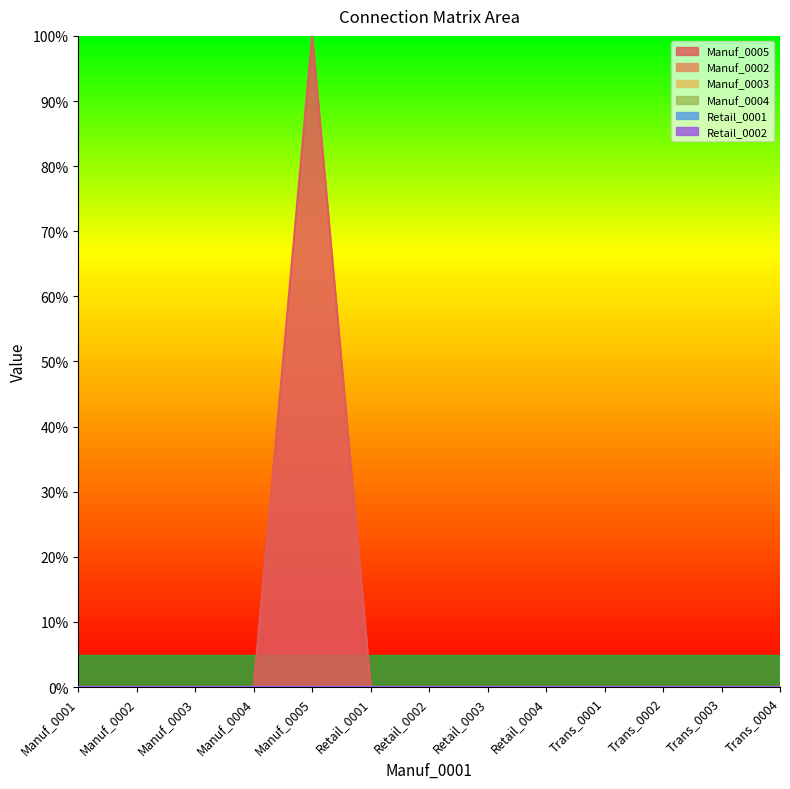

Reading left to right, extract all data points from this chart.

Manuf_0005: Manuf_0001=0	Manuf_0002=0	Manuf_0003=0	Manuf_0004=0	Manuf_0005=1	Retail_0001=0	Retail_0002=0	Retail_0003=0	Retail_0004=0	Trans_0001=0	Trans_0002=0	Trans_0003=0	Trans_0004=0
Manuf_0002: Manuf_0001=0	Manuf_0002=0	Manuf_0003=0	Manuf_0004=0	Manuf_0005=0	Retail_0001=0	Retail_0002=0	Retail_0003=0	Retail_0004=0	Trans_0001=0	Trans_0002=0	Trans_0003=0	Trans_0004=0
Manuf_0003: Manuf_0001=0	Manuf_0002=0	Manuf_0003=0	Manuf_0004=0	Manuf_0005=0	Retail_0001=0	Retail_0002=0	Retail_0003=0	Retail_0004=0	Trans_0001=0	Trans_0002=0	Trans_0003=0	Trans_0004=0
Manuf_0004: Manuf_0001=0	Manuf_0002=0	Manuf_0003=0	Manuf_0004=0	Manuf_0005=0	Retail_0001=0	Retail_0002=0	Retail_0003=0	Retail_0004=0	Trans_0001=0	Trans_0002=0	Trans_0003=0	Trans_0004=0
Retail_0001: Manuf_0001=0	Manuf_0002=0	Manuf_0003=0	Manuf_0004=0	Manuf_0005=0	Retail_0001=0	Retail_0002=0	Retail_0003=0	Retail_0004=0	Trans_0001=0	Trans_0002=0	Trans_0003=0	Trans_0004=0
Retail_0002: Manuf_0001=0	Manuf_0002=0	Manuf_0003=0	Manuf_0004=0	Manuf_0005=0	Retail_0001=0	Retail_0002=0	Retail_0003=0	Retail_0004=0	Trans_0001=0	Trans_0002=0	Trans_0003=0	Trans_0004=0